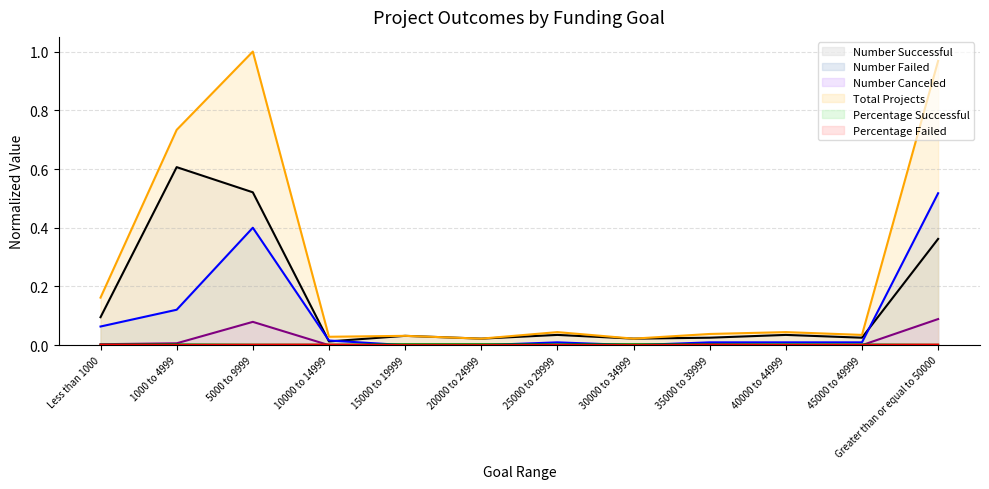

Is the value of Number Successful at 25000 to 29999 greater than the value of Number Canceled at 15000 to 19999?

Yes